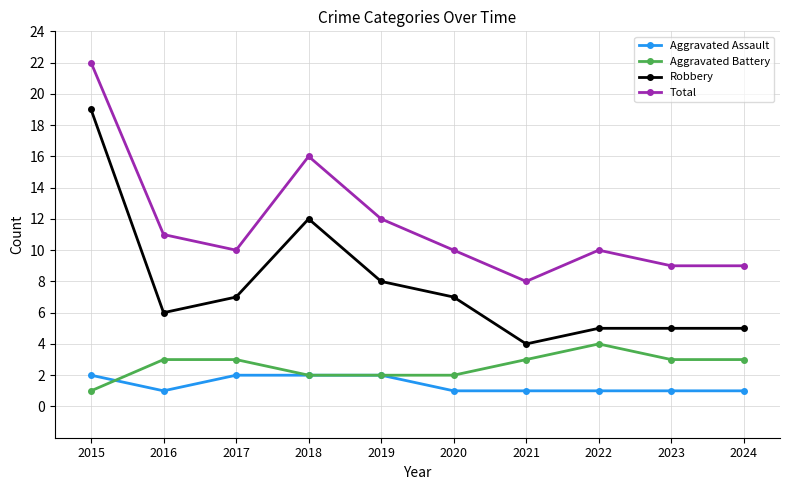

At which category does the chart reach its peak across all series?

2015